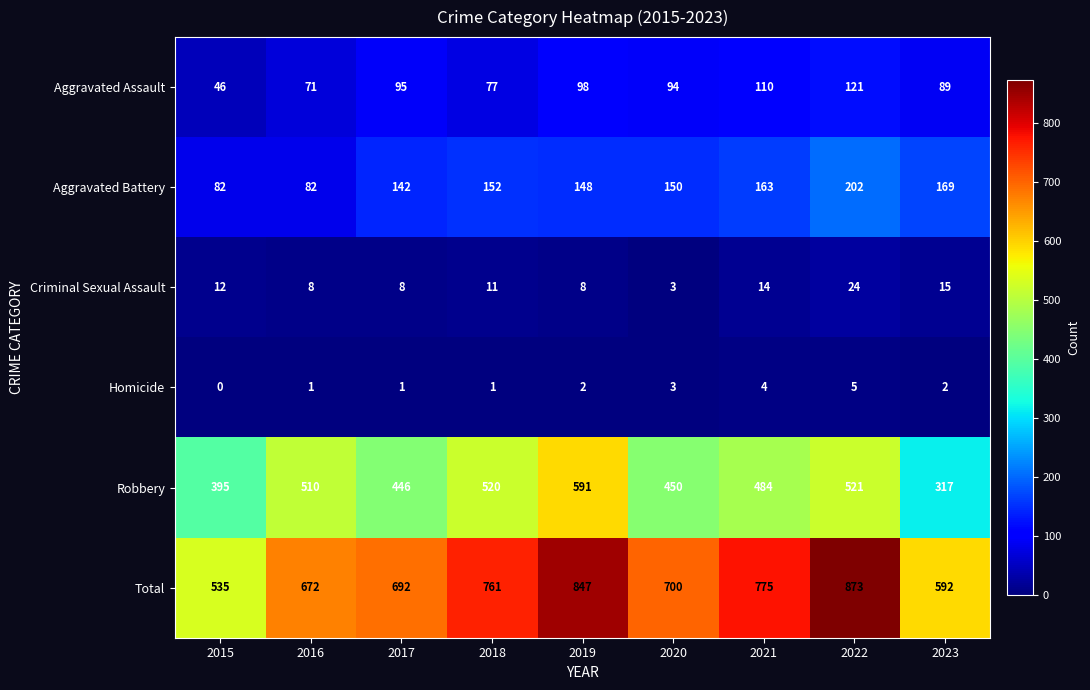

At which label does Total reach its minimum?

2015